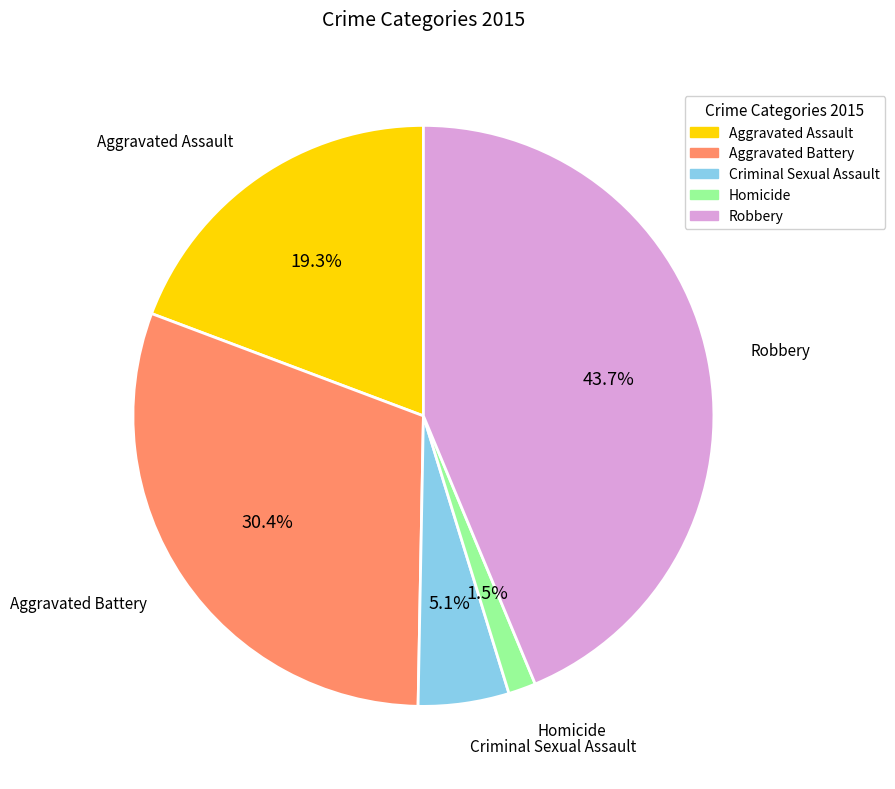

To the nearest percent, what percentage of the pie is Aggravated Assault?

19%